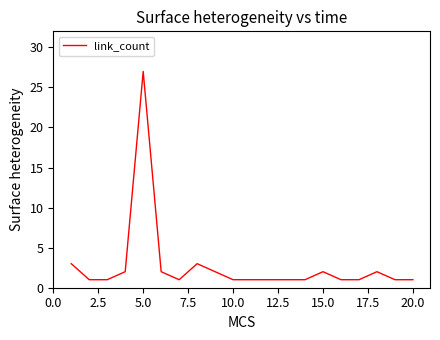

What is the greatest value displayed?

27